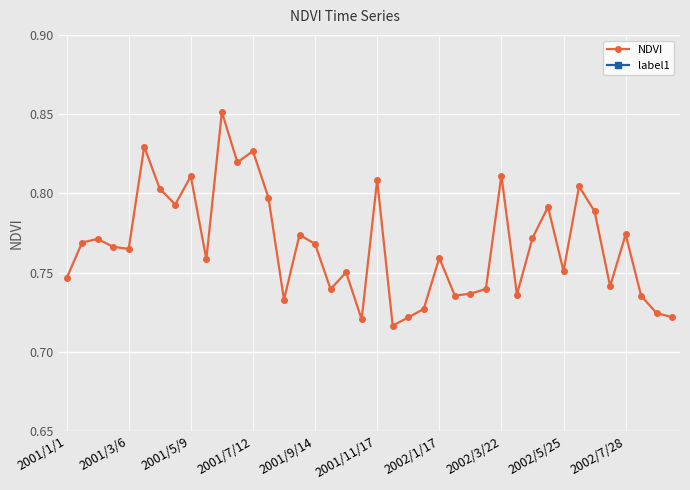

Does the chart display data point markers on the line(s)?

Yes